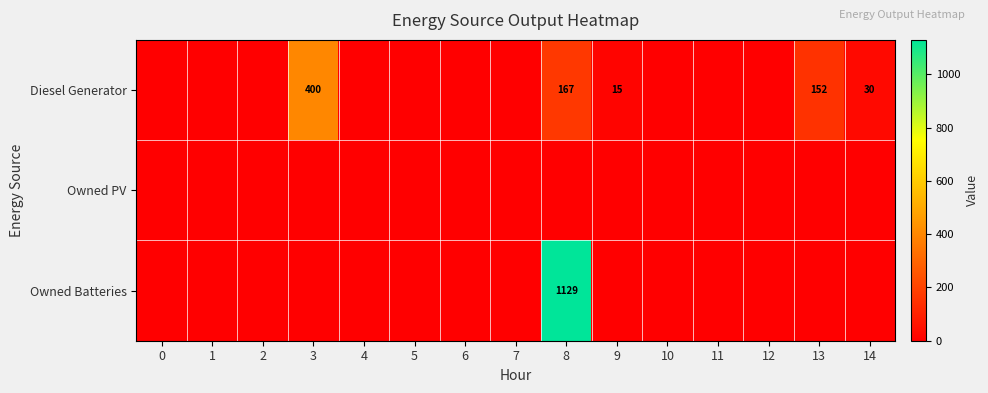

True or false: Diesel Generator has a value of -224 at 4.

False